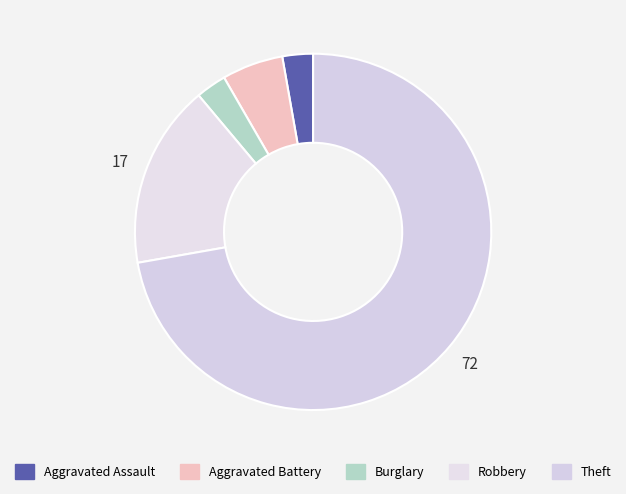

How many slices are in this pie chart?

5